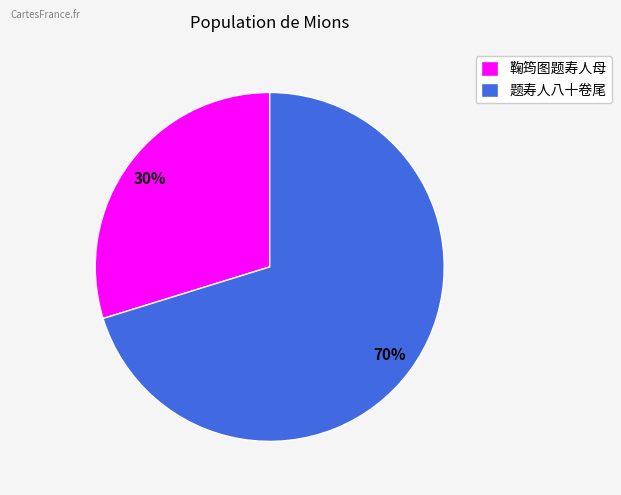

Between 题寿人八十卷尾 and 鞠筠图题寿人母, which is larger?

题寿人八十卷尾